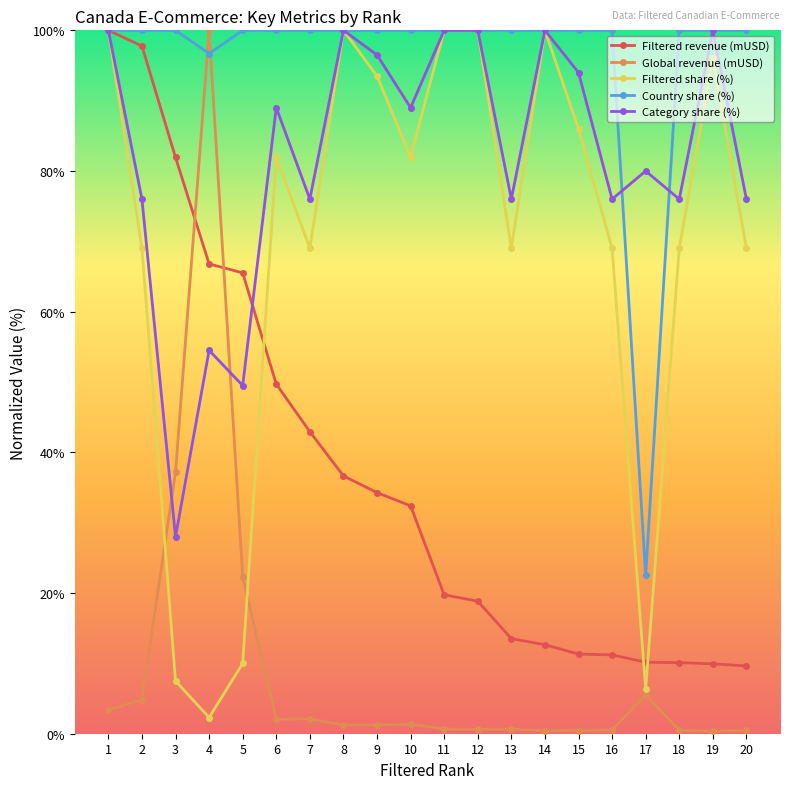

Is it true that Global revenue (mUSD) equals 4.6 at 5?

False